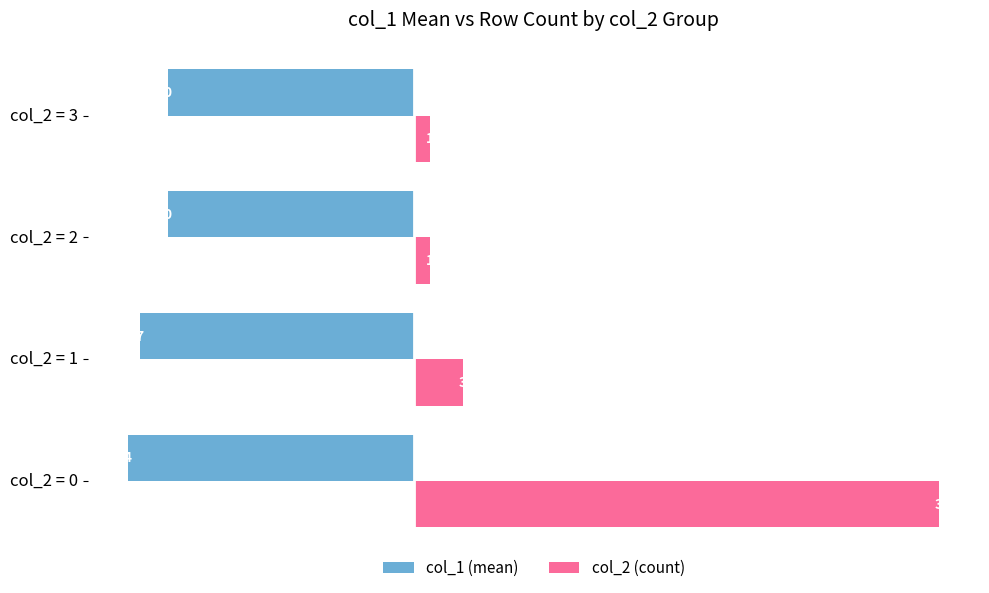

Which series changed the most between col_2 = 0 and col_2 = 3?

col_2 (count)